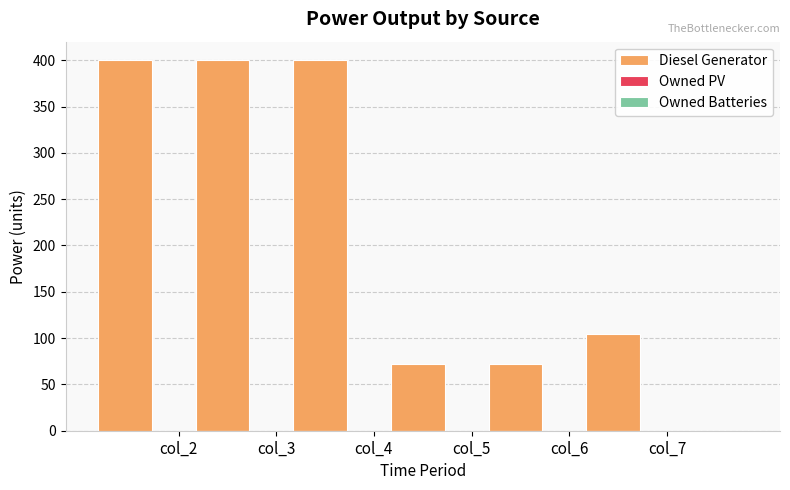

Reading left to right, what are all the values shown in this chart?

400	400	400	72	72	104